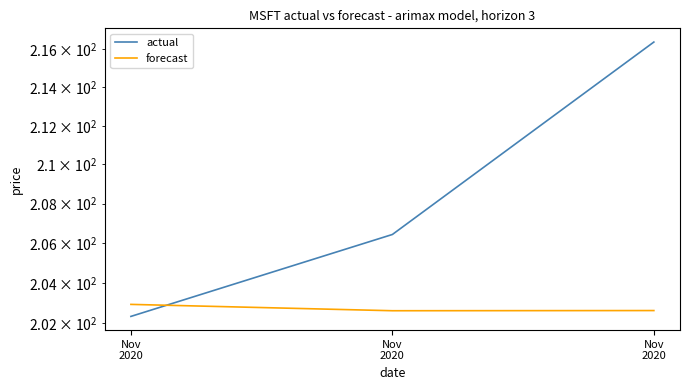

True or false: forecast has a value of 202.6 at Nov
2020.

True